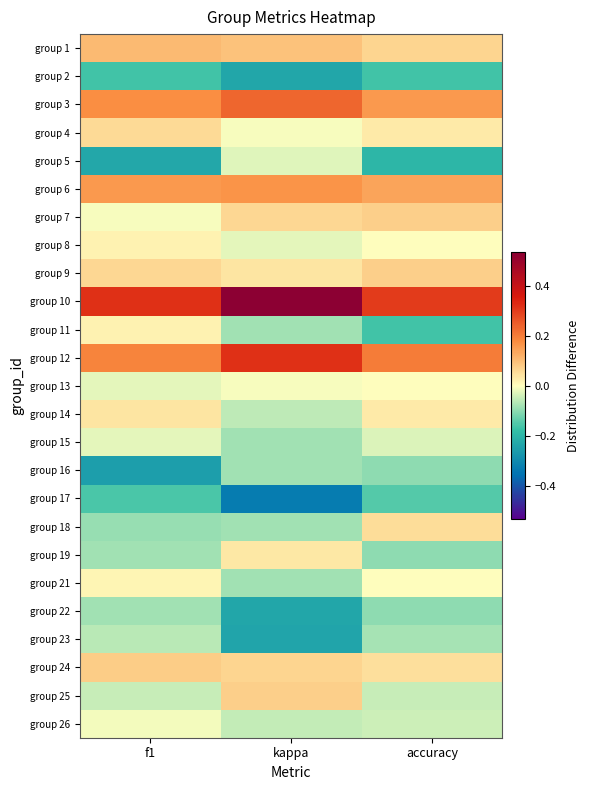

What is the difference between the highest and lowest values at accuracy?

0.5